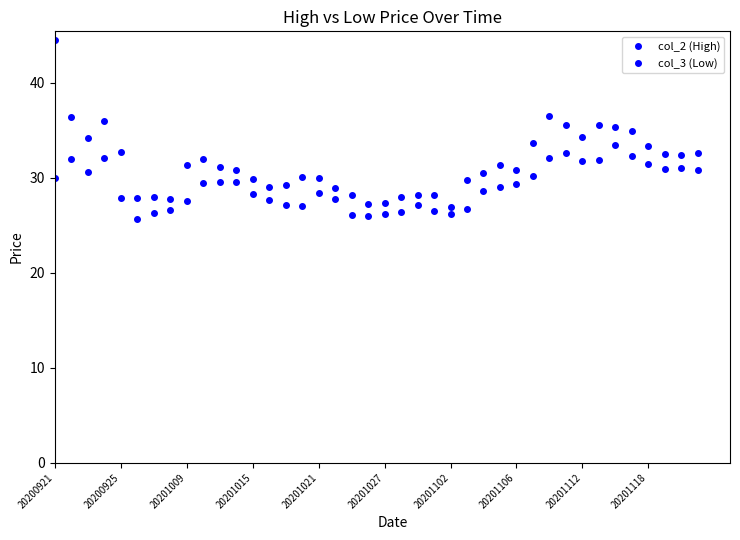

Count the number of data series in this chart.

2